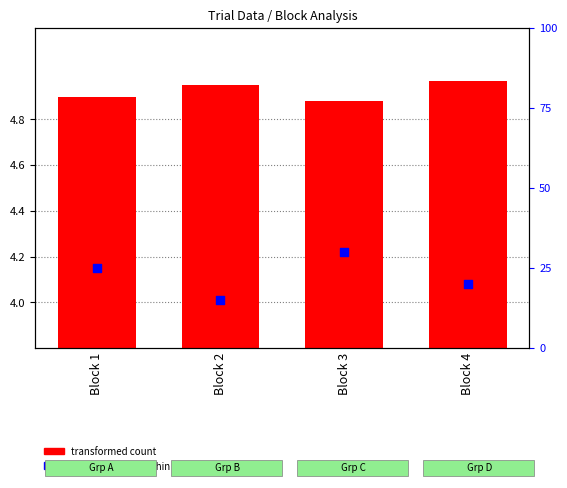

Which series contains the highest Y value?

percentile rank within the sample